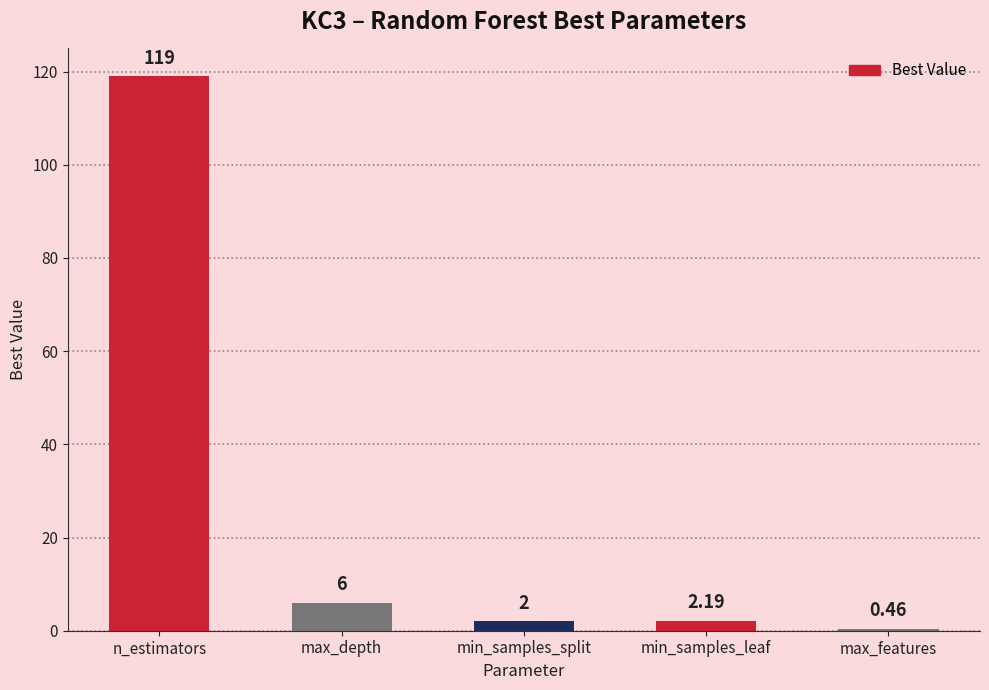

What is the greatest value displayed?

119.0